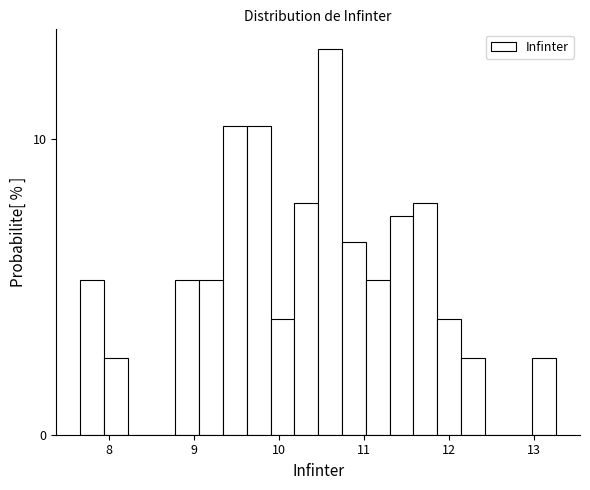

Read against the x-axis, roughly where is the centre of the tallest bar?

10.6